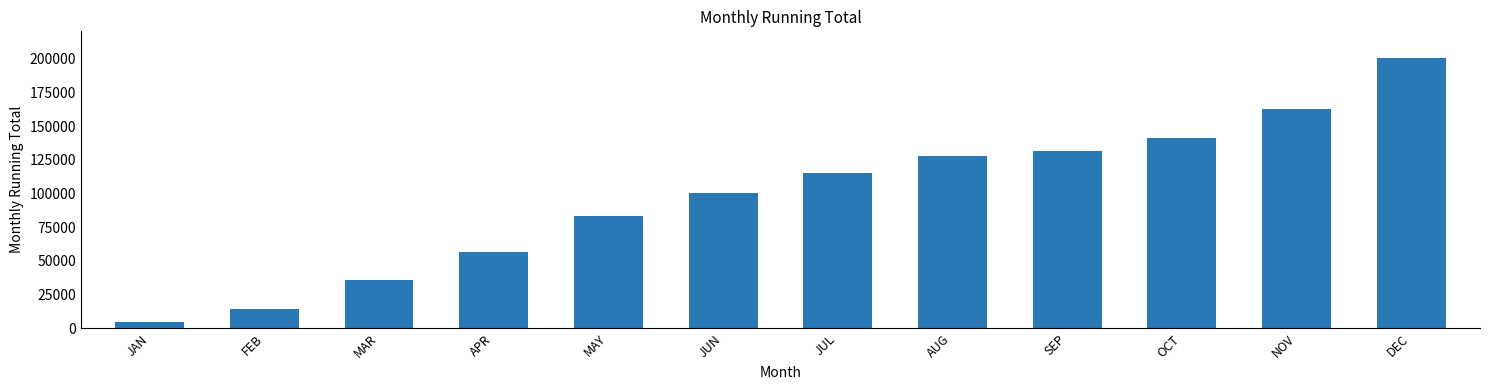

List the labels in order of value, largest first.

DEC, NOV, OCT, SEP, AUG, JUL, JUN, MAY, APR, MAR, FEB, JAN